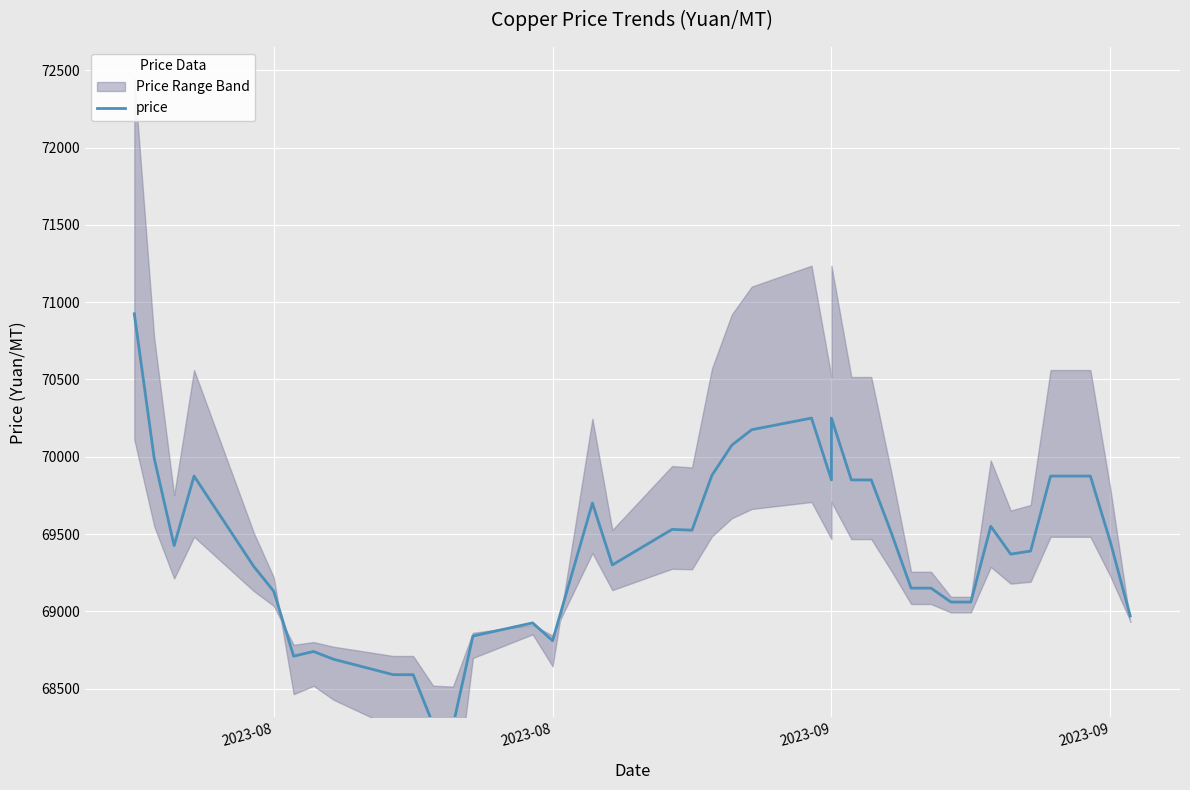

What is the sum of all values?

2775705